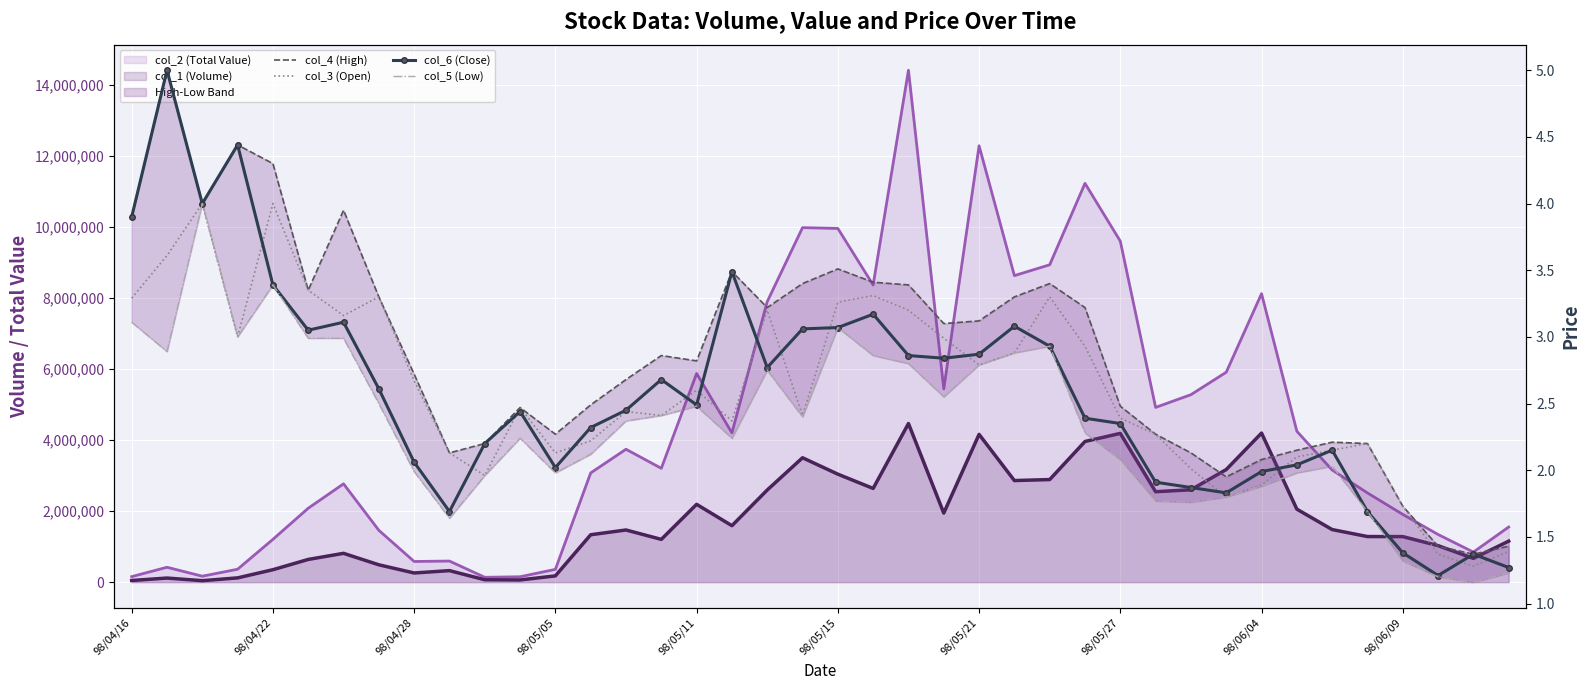

The value of col_6 (Close) at 10 is 2.2. True or false?

True